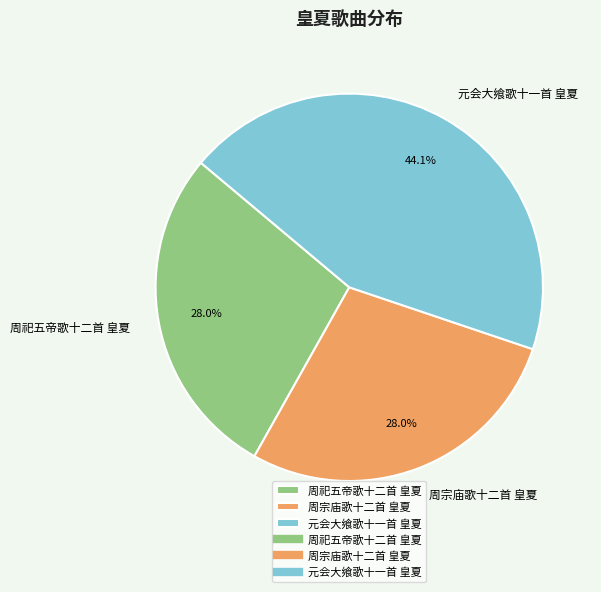

Which category has the biggest portion of the pie?

元会大飨歌十一首 皇夏